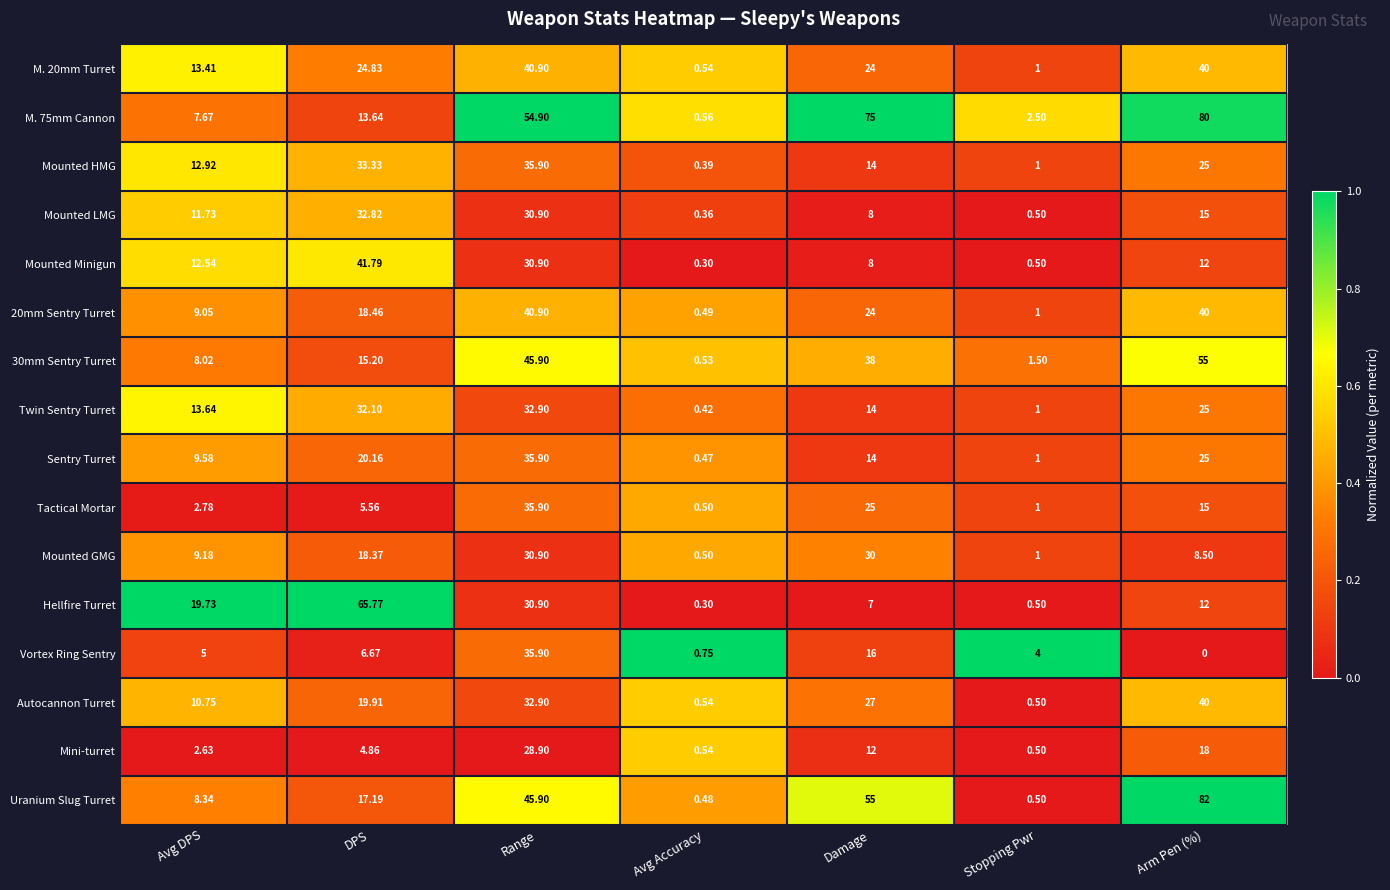

At which category is the sum across all series the highest?

Range